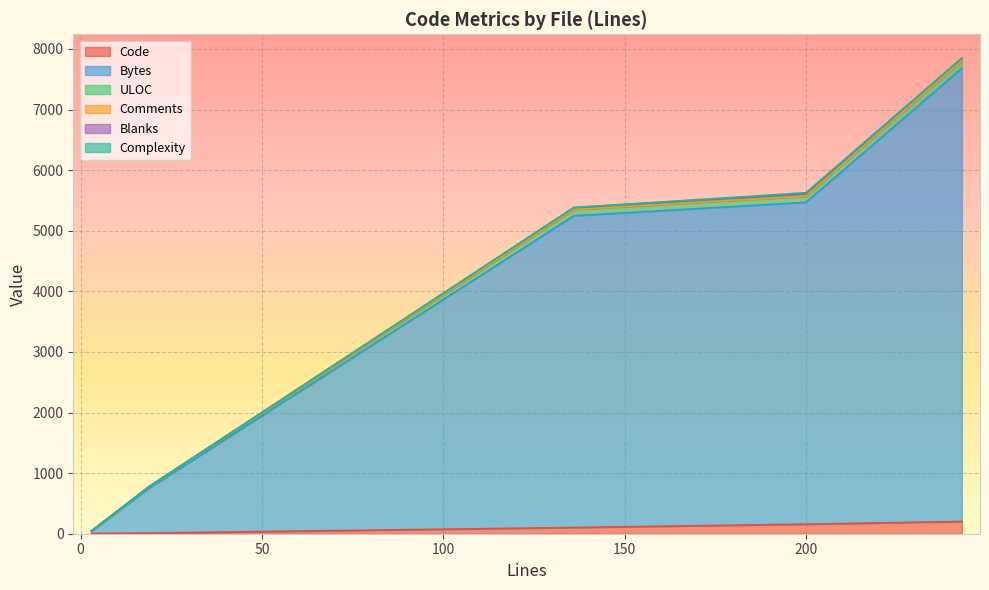

Which series has the largest range (max minus min)?

Bytes